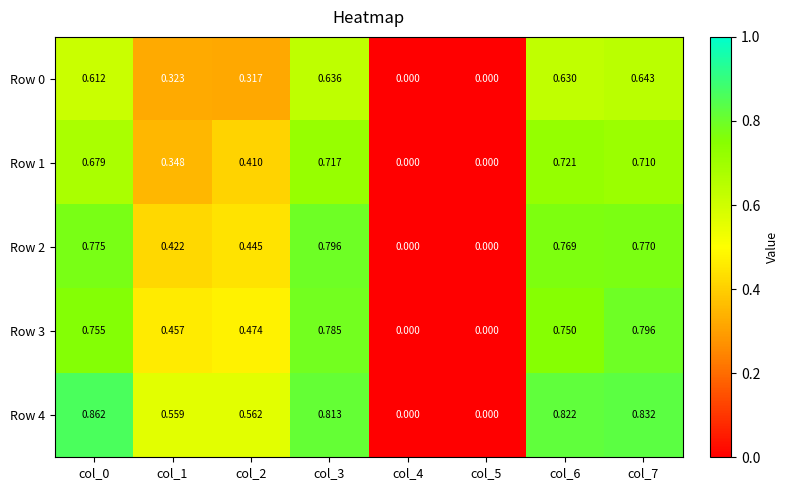

Is the value of Row 3 at col_2 greater than the value of Row 0 at col_2?

Yes